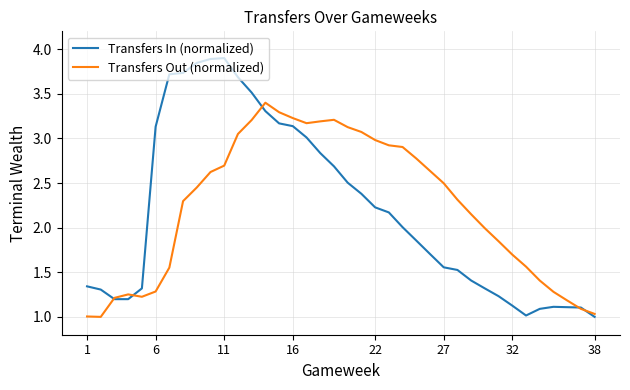

What is the lowest value of the Transfers Out (normalized) series?

1.0